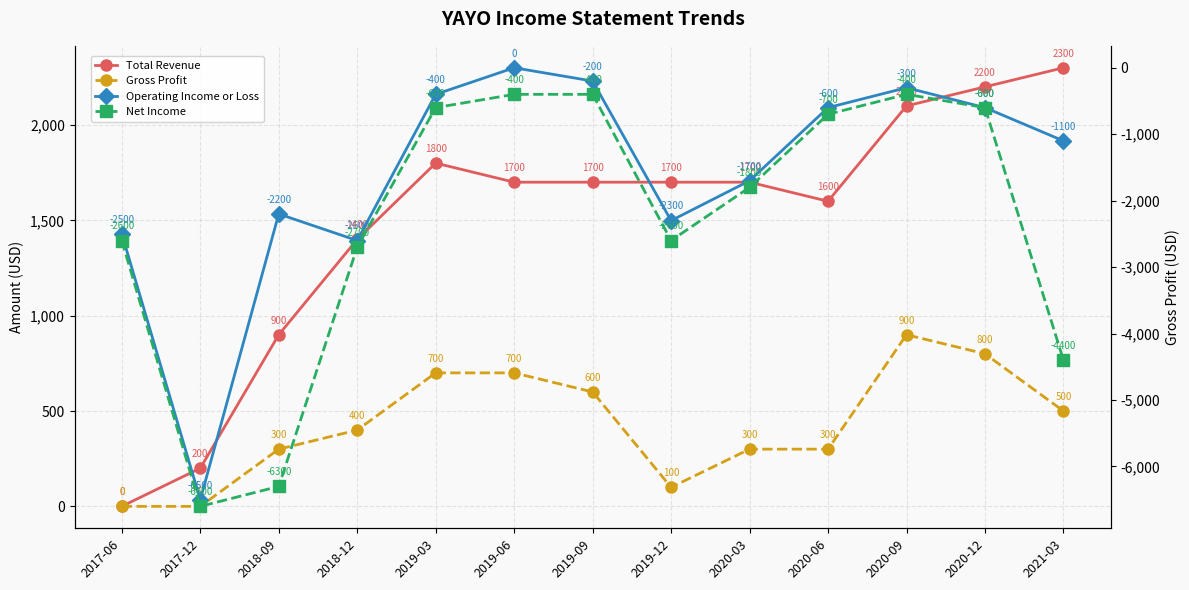

What is the sum of all Total Revenue values?

19300